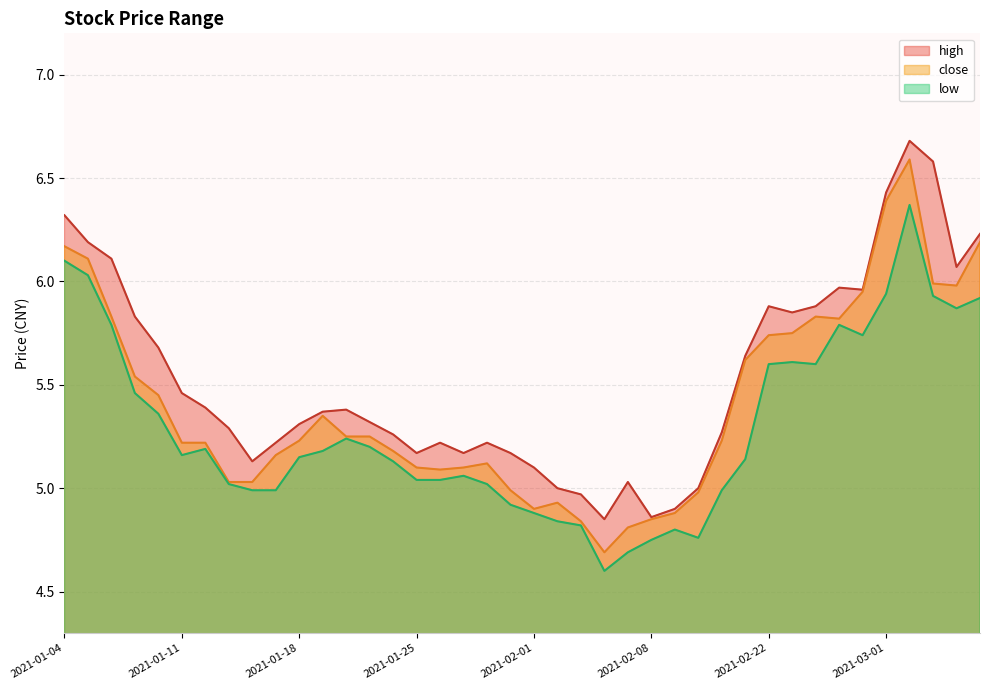

The value of close at 2021-03-02 is 6.6. True or false?

True